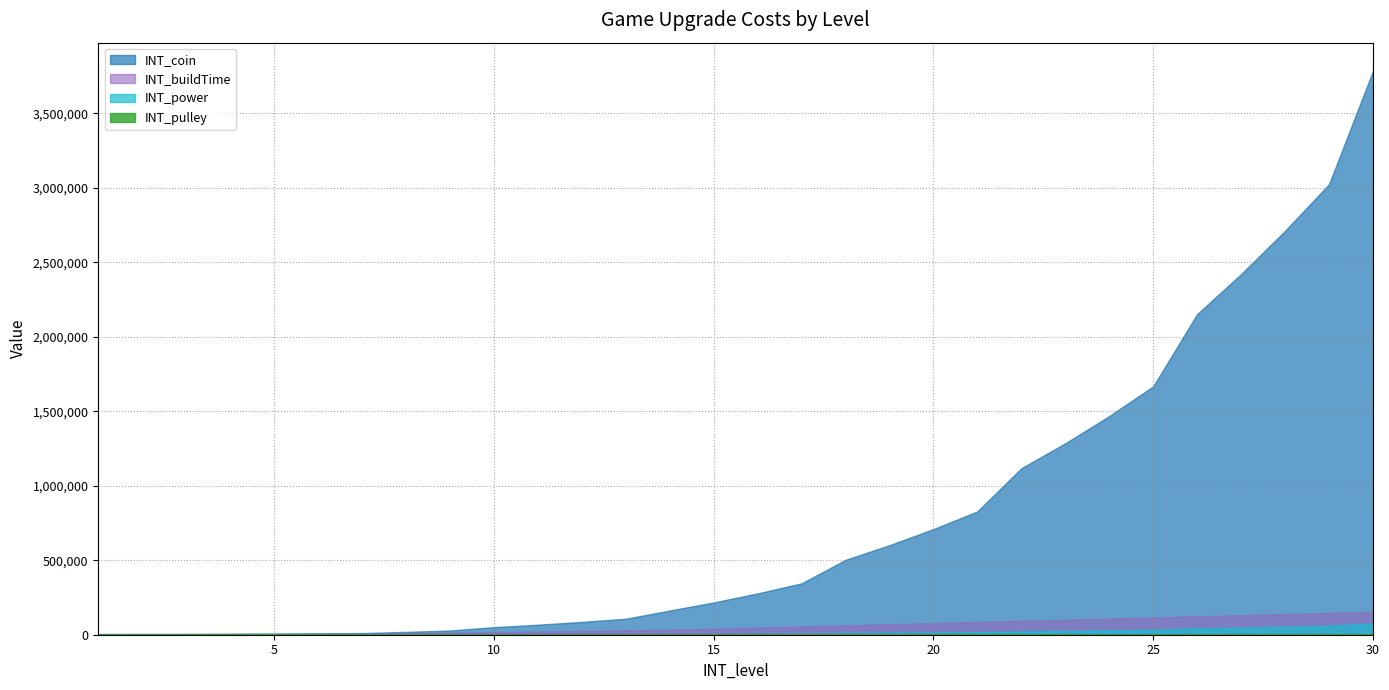

True or false: INT_buildTime and INT_pulley intersect in this chart.

False